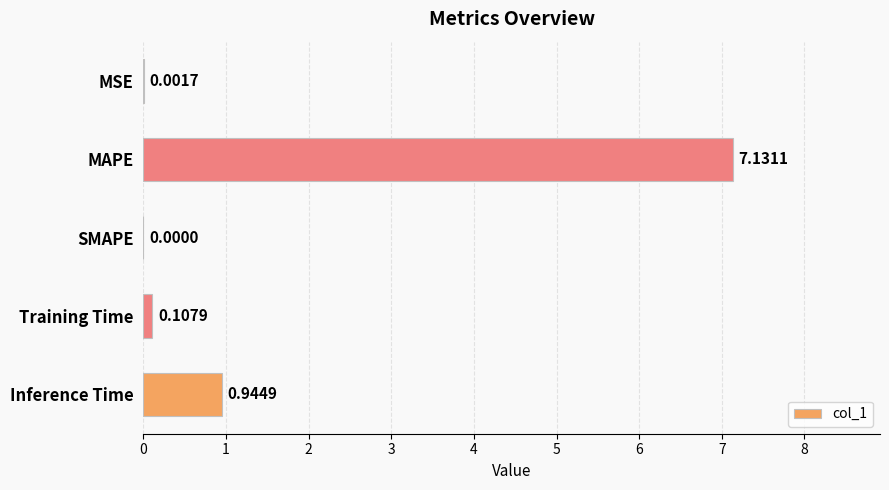

Which label corresponds to the largest value in the chart?

MAPE